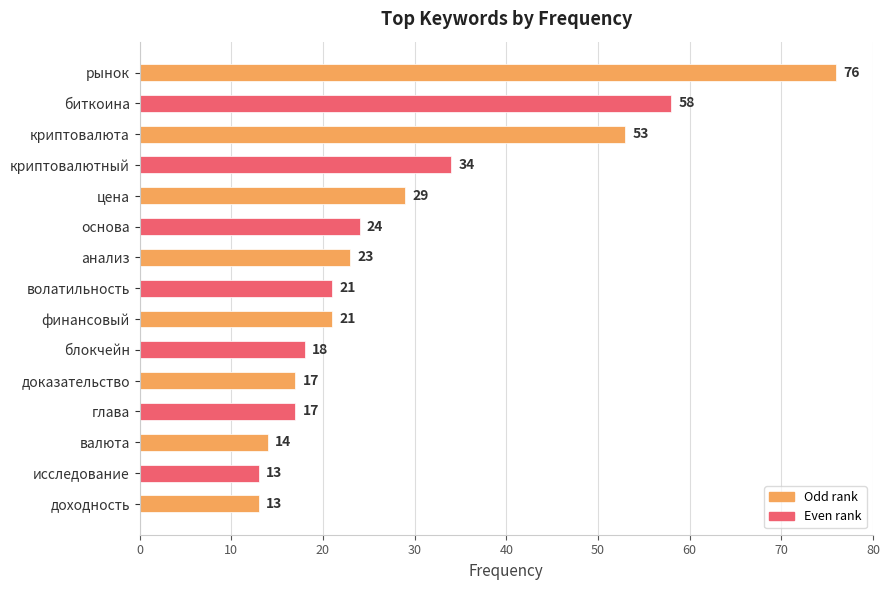

What is the sum of all values?

431